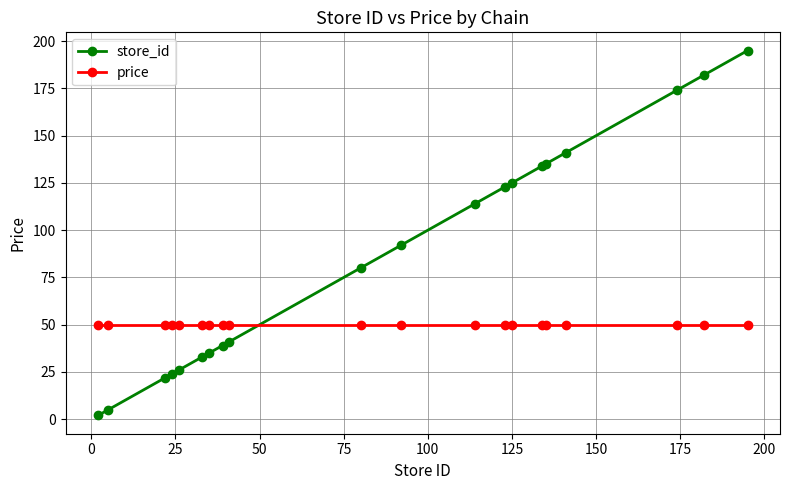

What is the value of the price point at the 17th from the left?

49.9